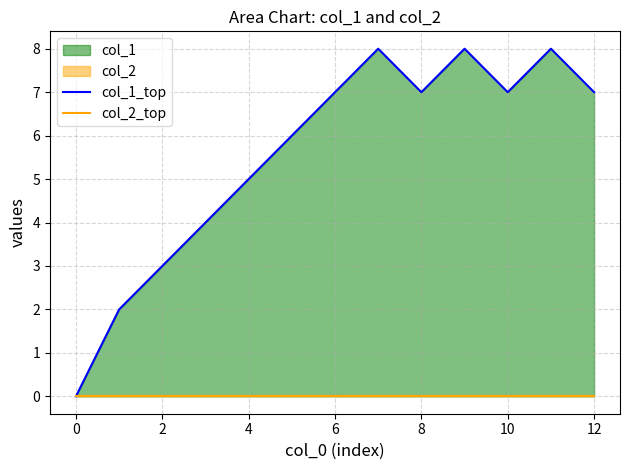

How many values in col_1_top are above zero?

12